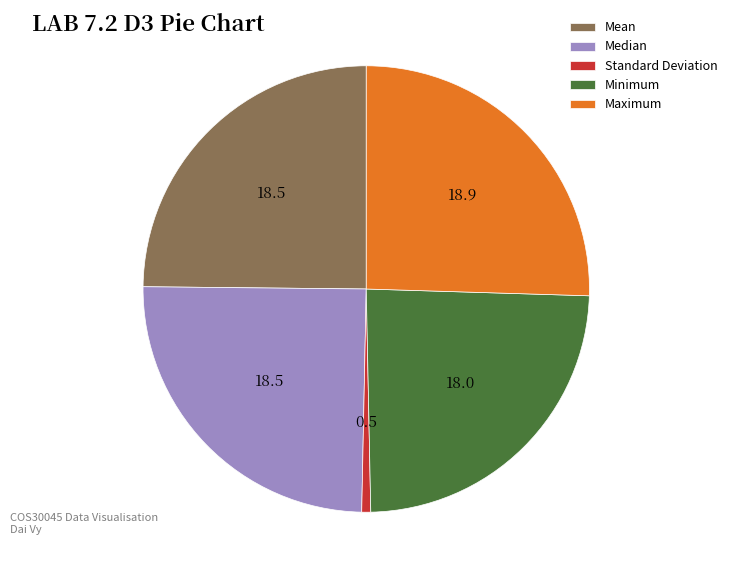

Does Standard Deviation account for over 50% of the chart?

No